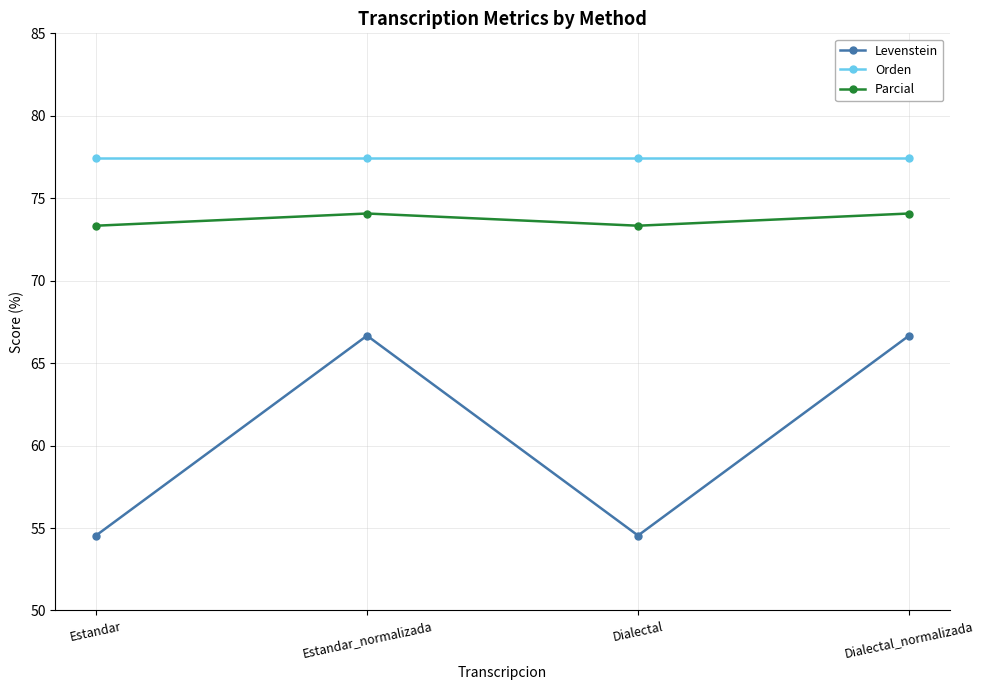

At which category does Parcial reach its first local valley?

Dialectal